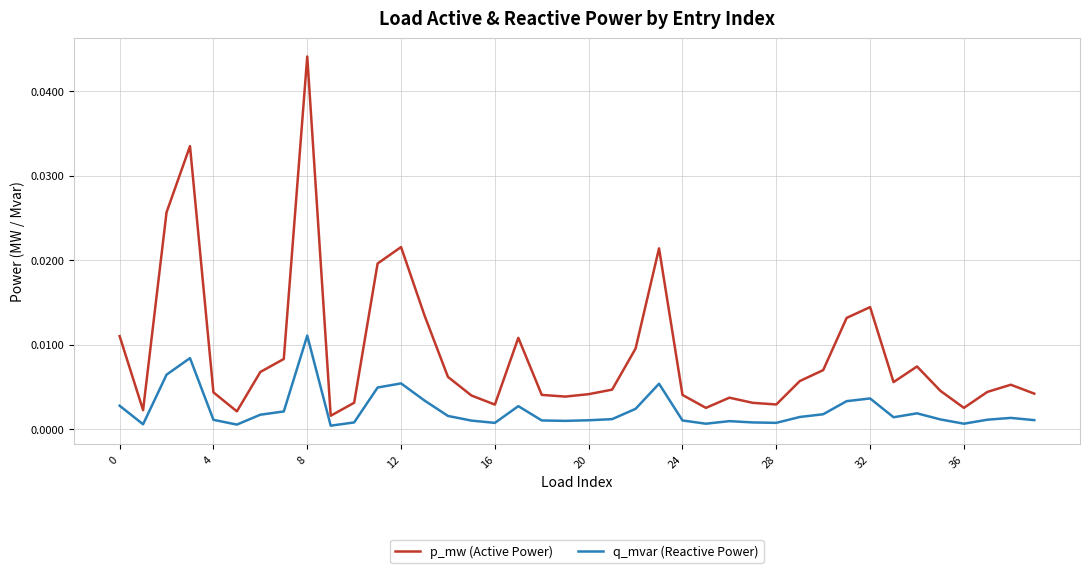

In p_mw (Active Power), how many points are lower than both neighbors (excluding endpoints)?

9